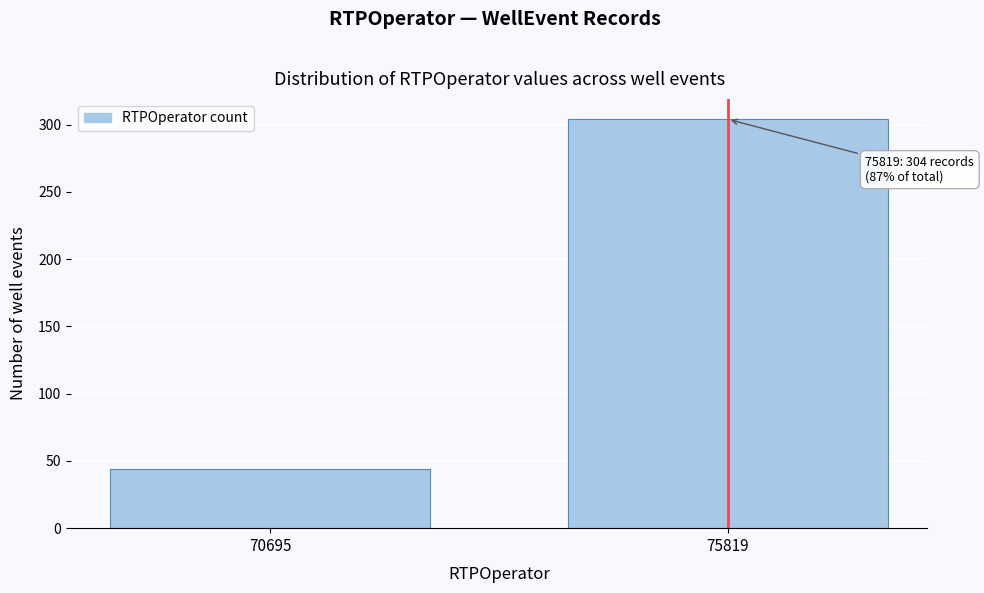

Reading left to right, extract all data points from this chart.

44	304